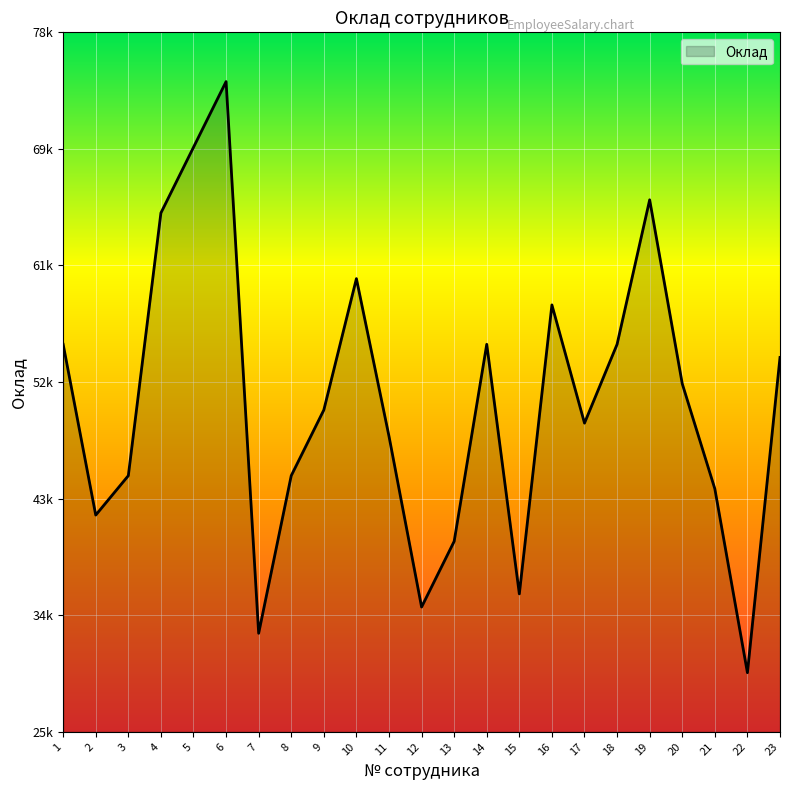

Is it true that the value at 11 is 48000?

True